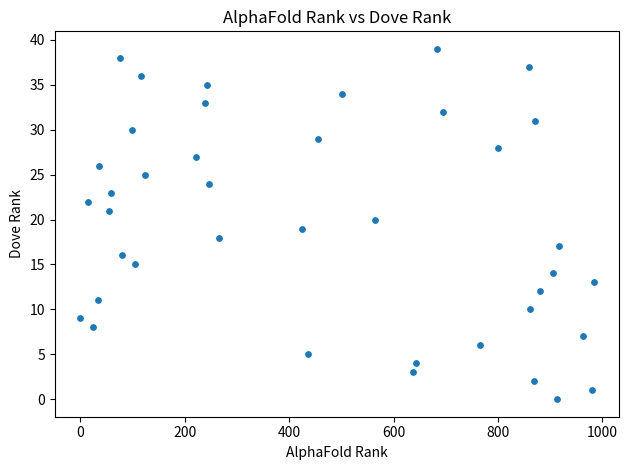

What is the range of X values (max minus min)?

983